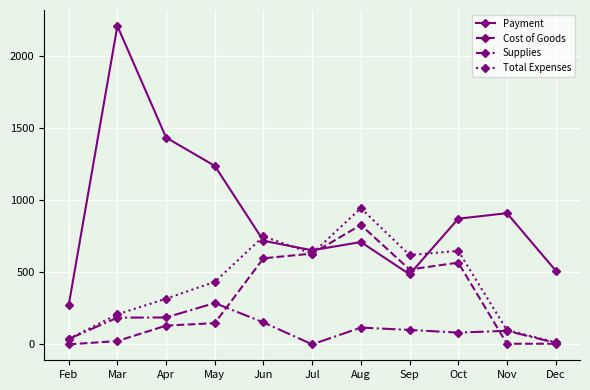

Which series has the widest spread of values?

Payment